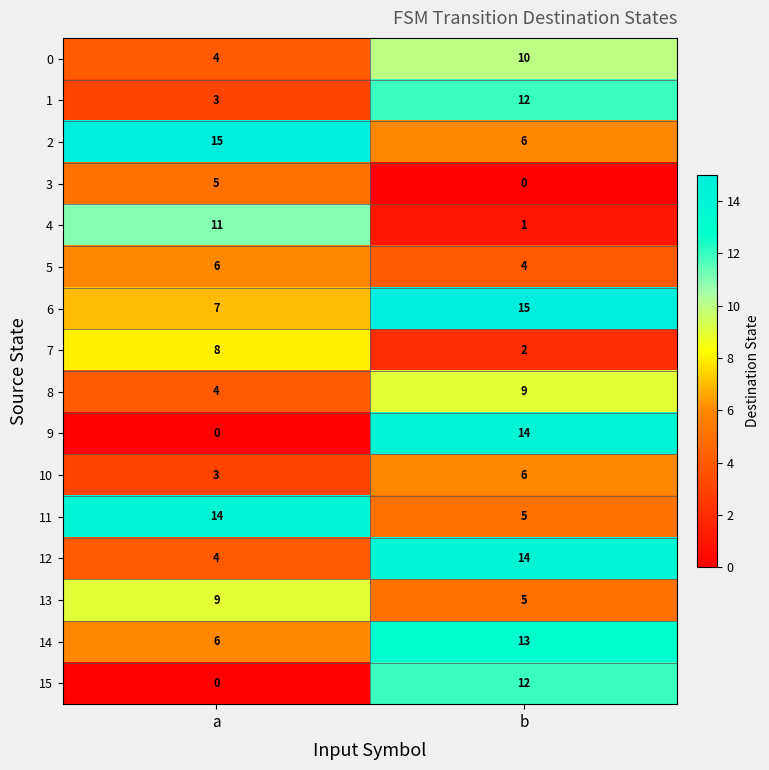

What is the difference between the highest and lowest values at b?

15